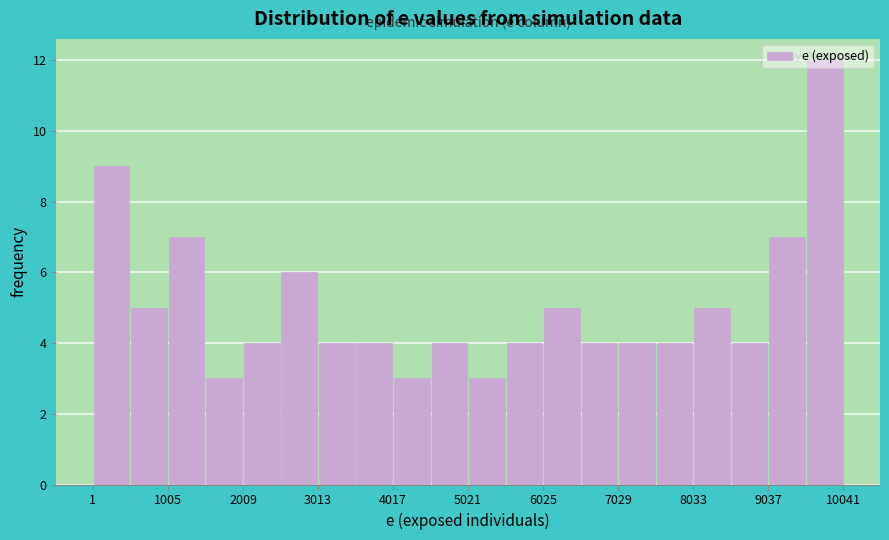

Around what value on the x-axis is the tallest bar? Give the approximate position of its centre, as read against the axis.

9800